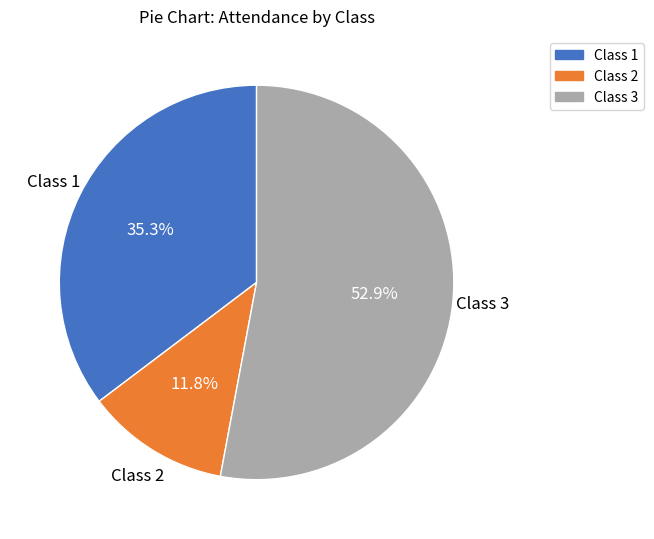

How much of the chart is everything except Class 3?

47.1%